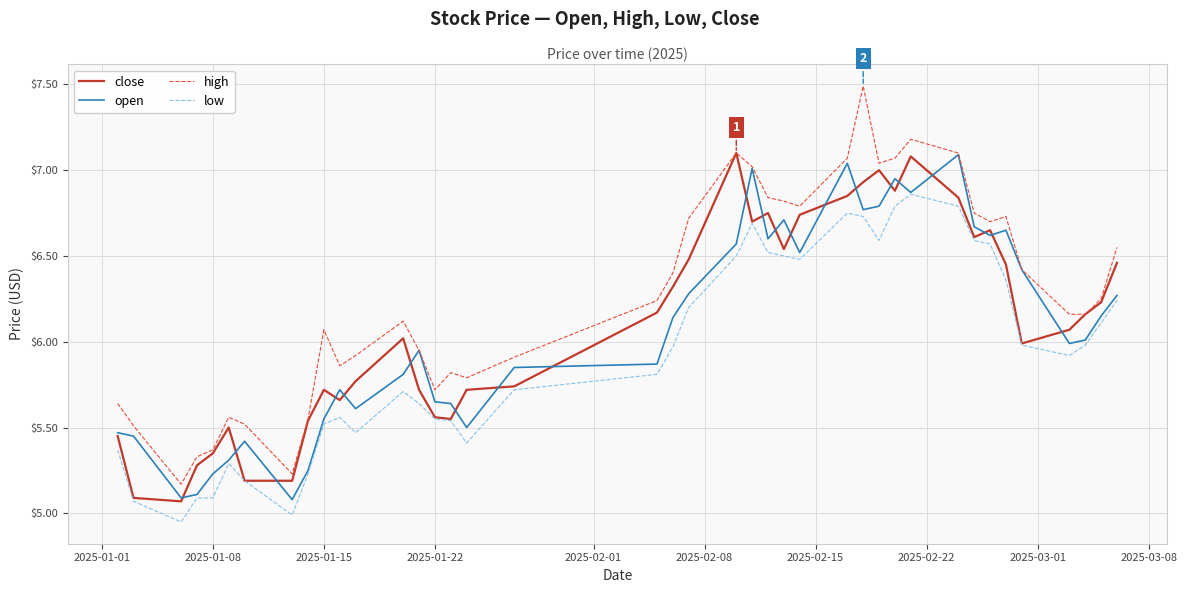

Which series has the largest total across all categories?

high